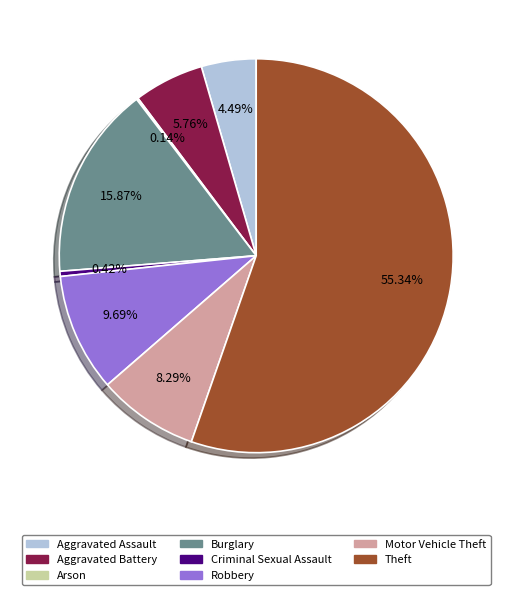

What is the largest slice in the pie chart?

Theft